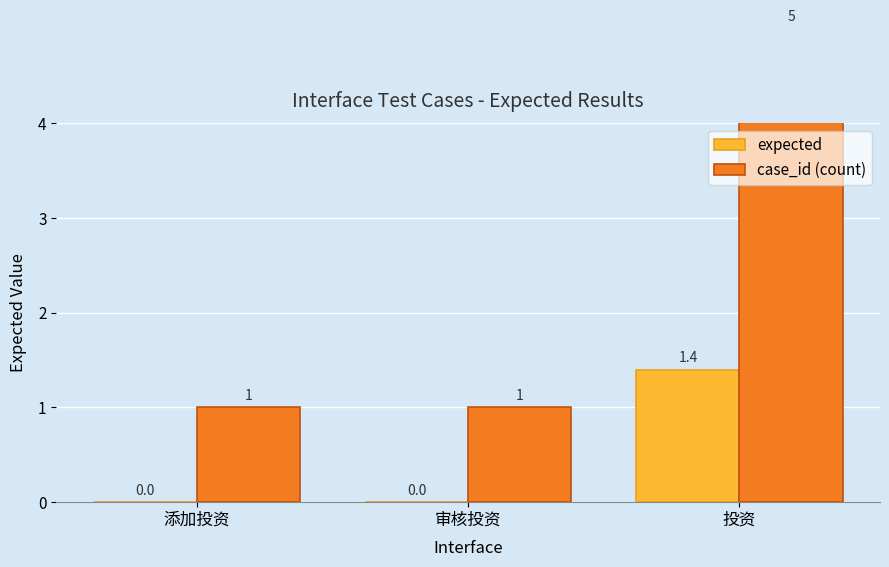

At how many categories does at least one series exceed 4?

1